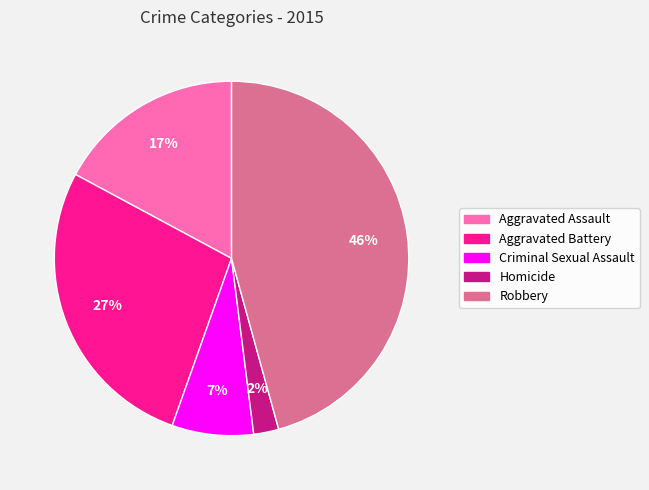

What percentage is the Aggravated Assault slice, to the nearest percent?

17%